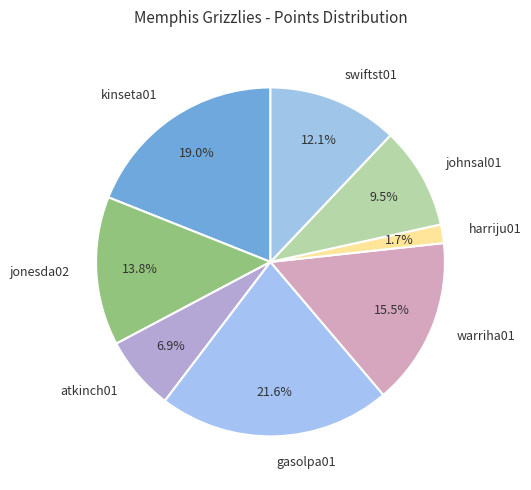

Rank the categories by value from highest to lowest.

gasolpa01, kinseta01, warriha01, jonesda02, swiftst01, johnsal01, atkinch01, harriju01